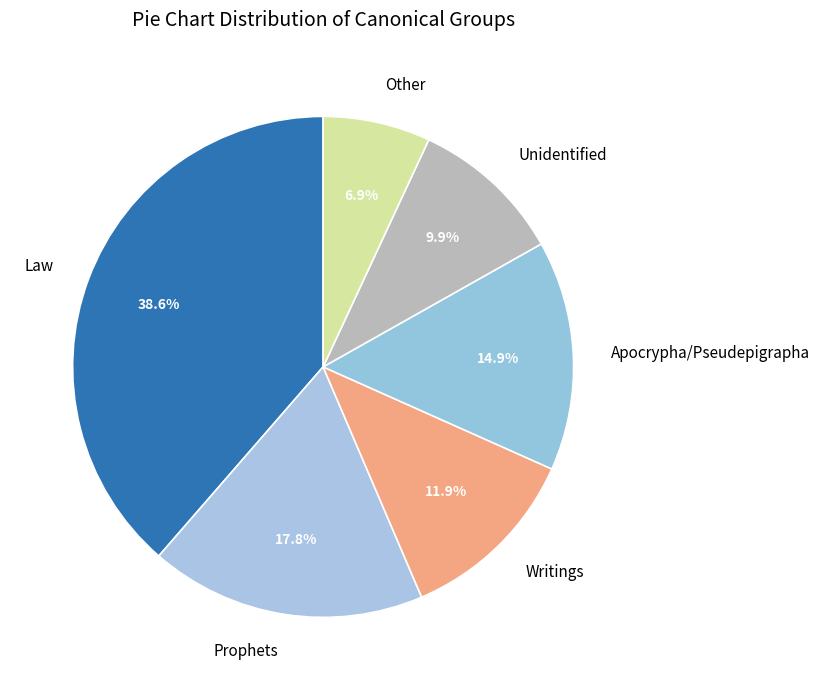

To the nearest percent, what is the average slice percentage?

17%